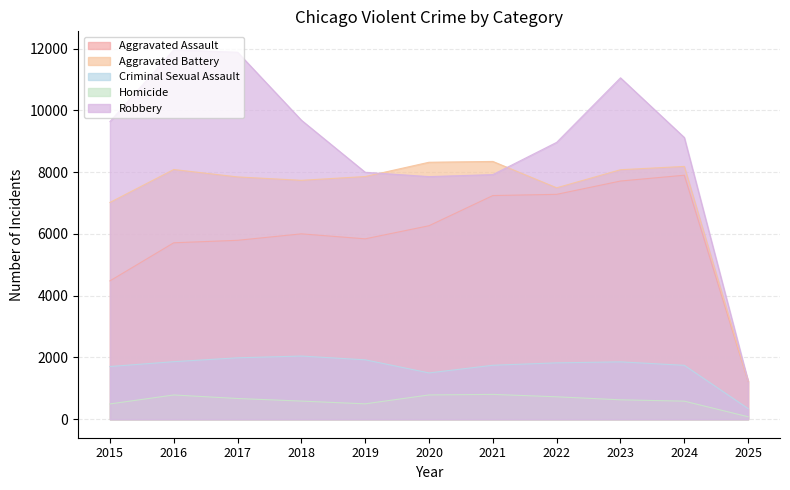

How many lines are shown in the chart?

5